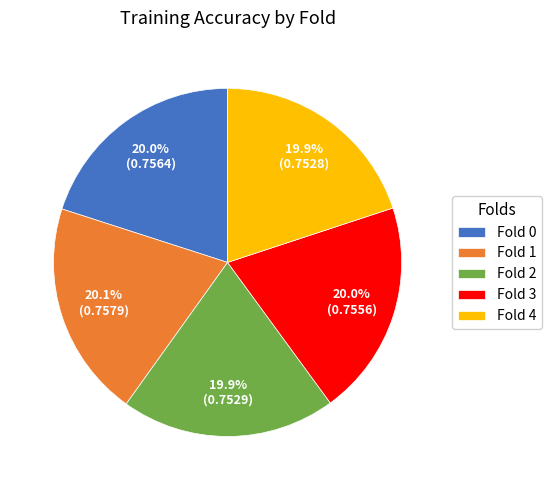

Do Fold 1 and Fold 2 together represent more than half of the pie?

No